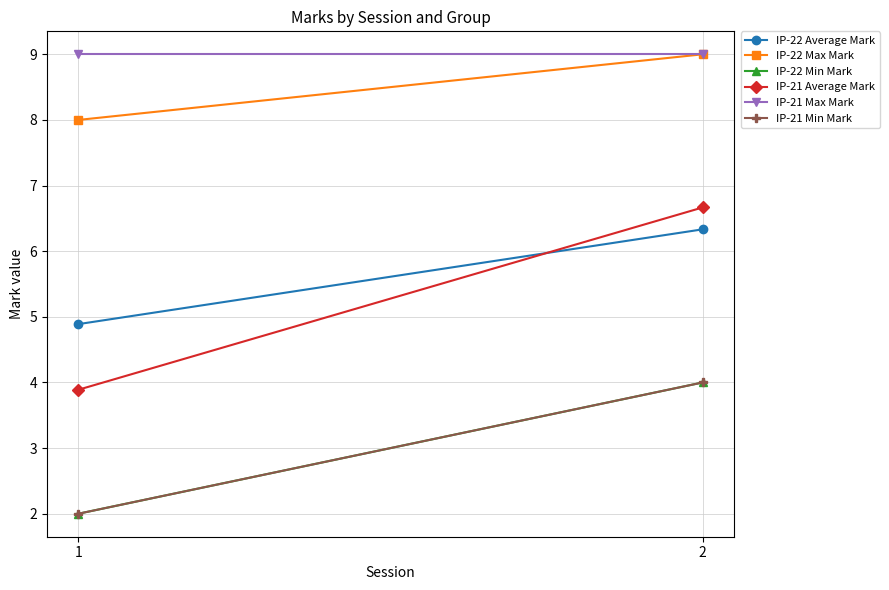

Is it true that IP-22 Max Mark equals 8.0 at 1?

True